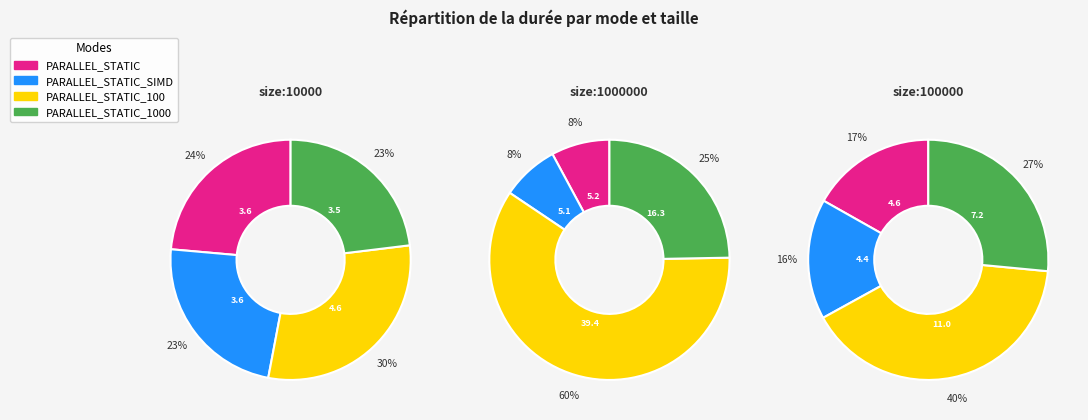

To the nearest percent, what is the difference between the size:1000000_ and size:100000_ slice percentages?

5%